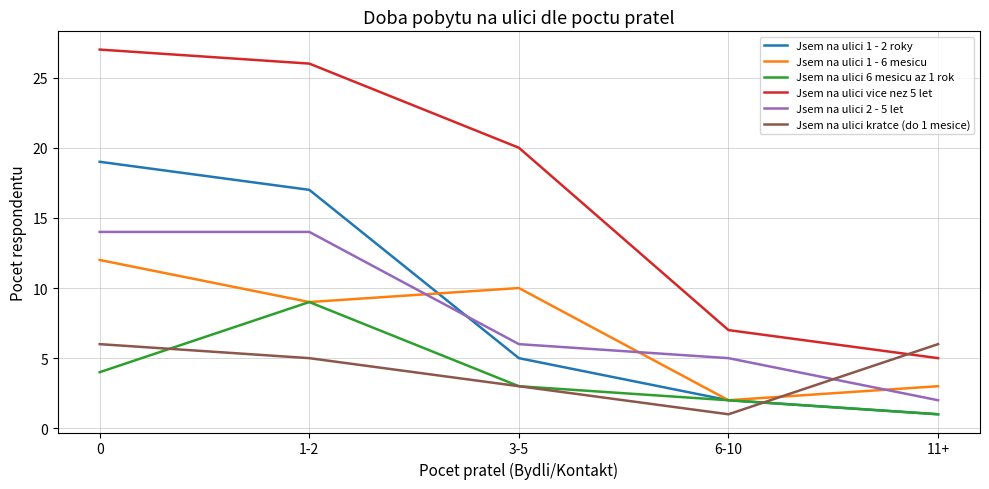

What is the average value of the Jsem na ulici 1 - 2 roky series?

9